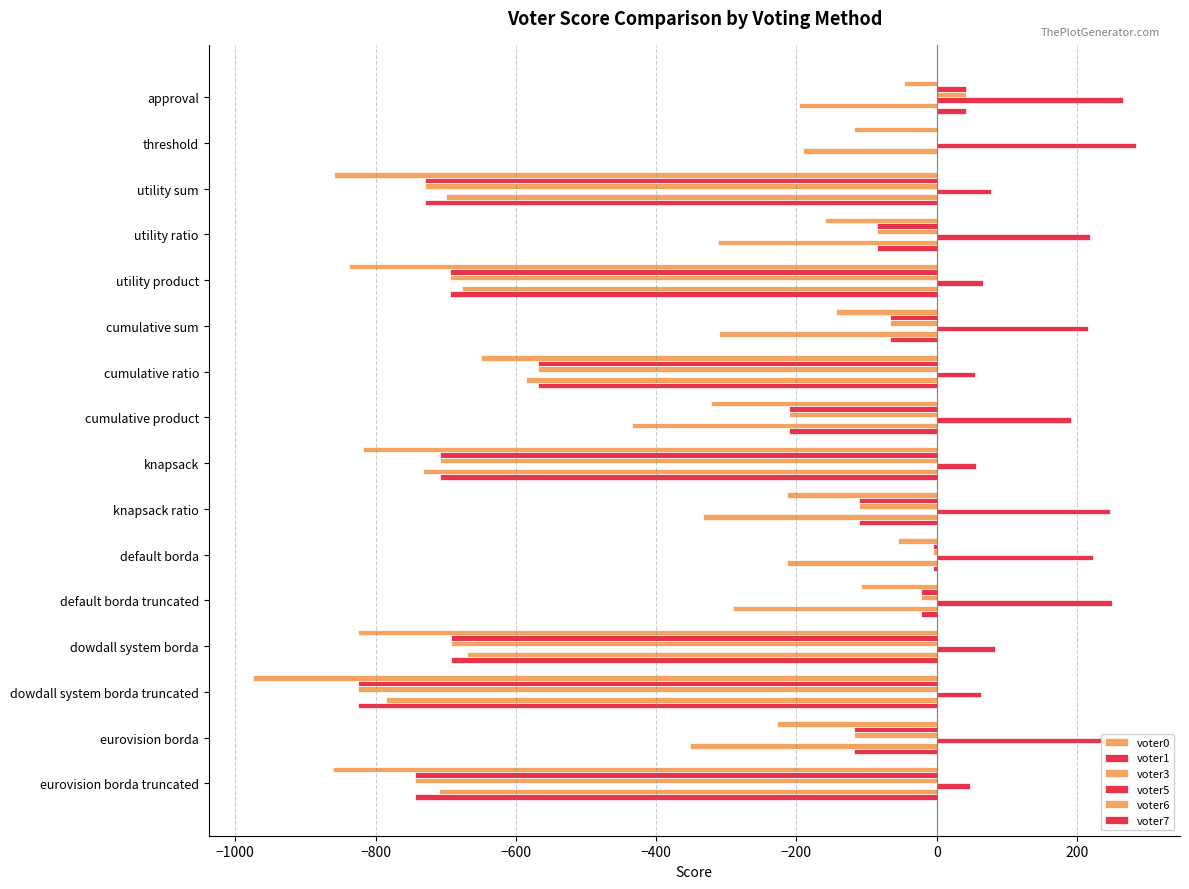

What is the difference between the maximum and second lowest values in the voter5 series?

229